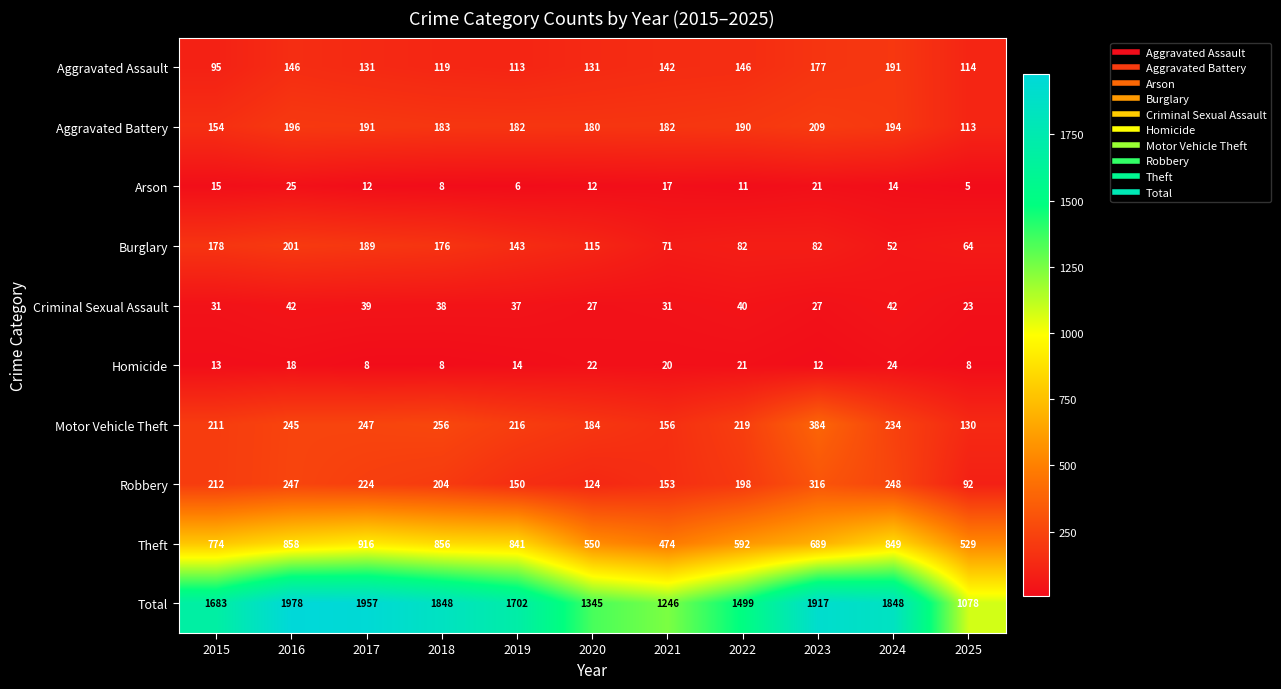

Which series has the widest spread of values?

Total